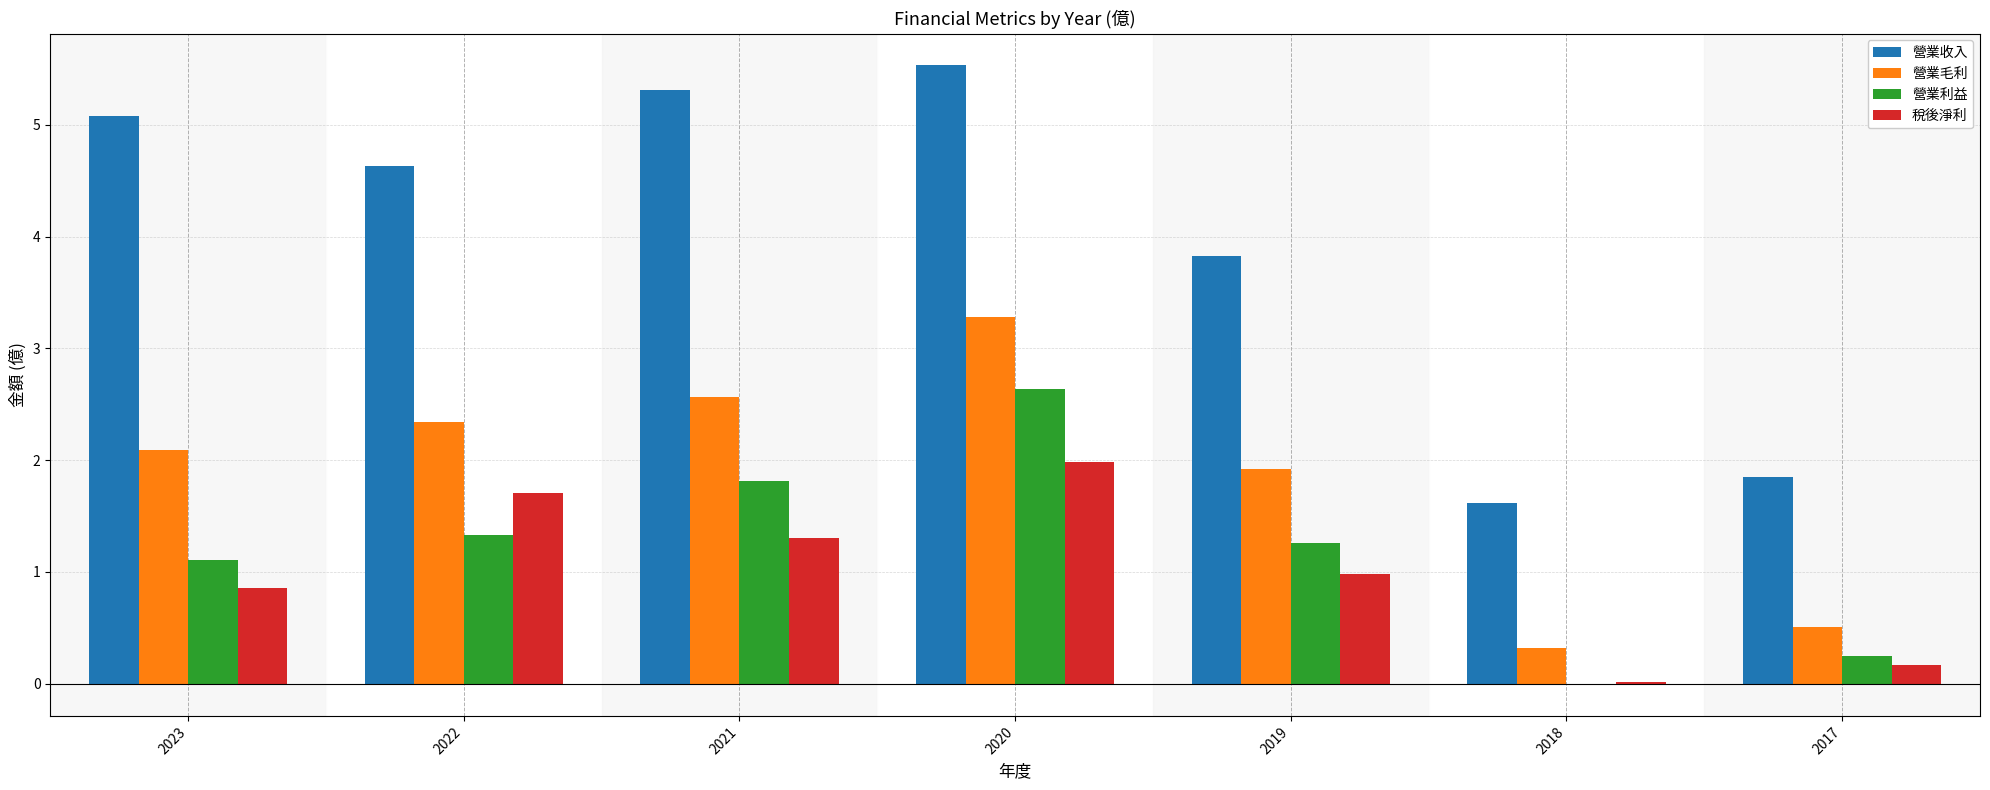

Which category has the highest value across all series?

2020